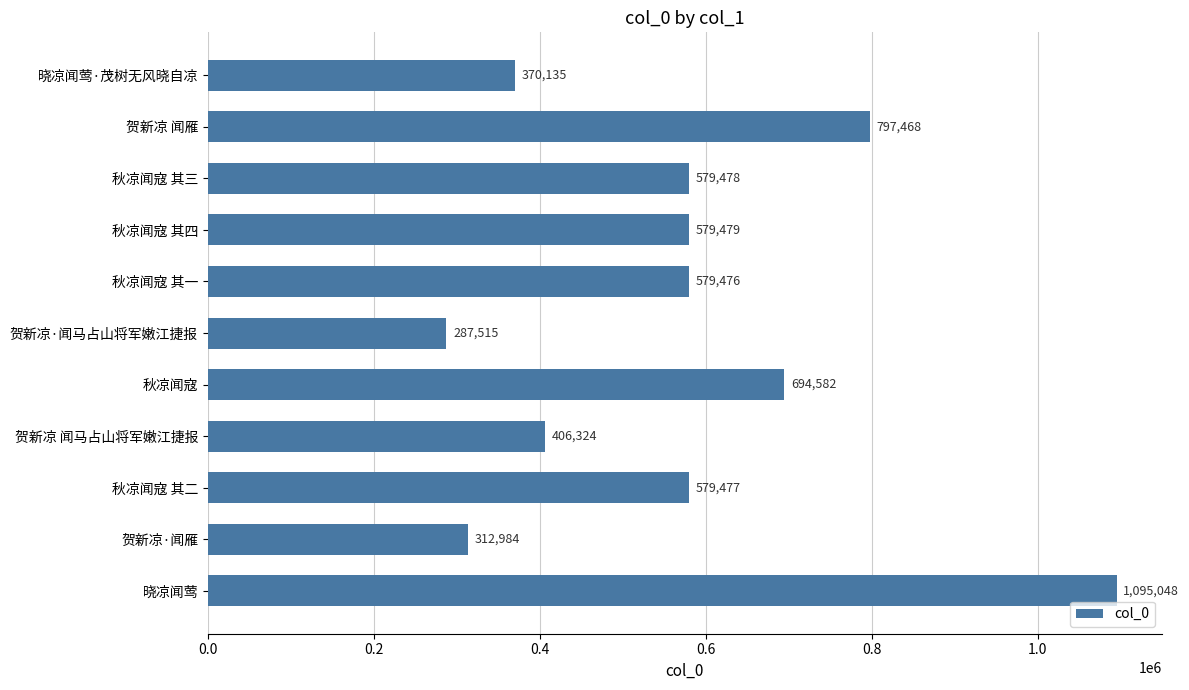

Which label corresponds to the smallest value in the chart?

贺新凉·闻马占山将军嫩江捷报